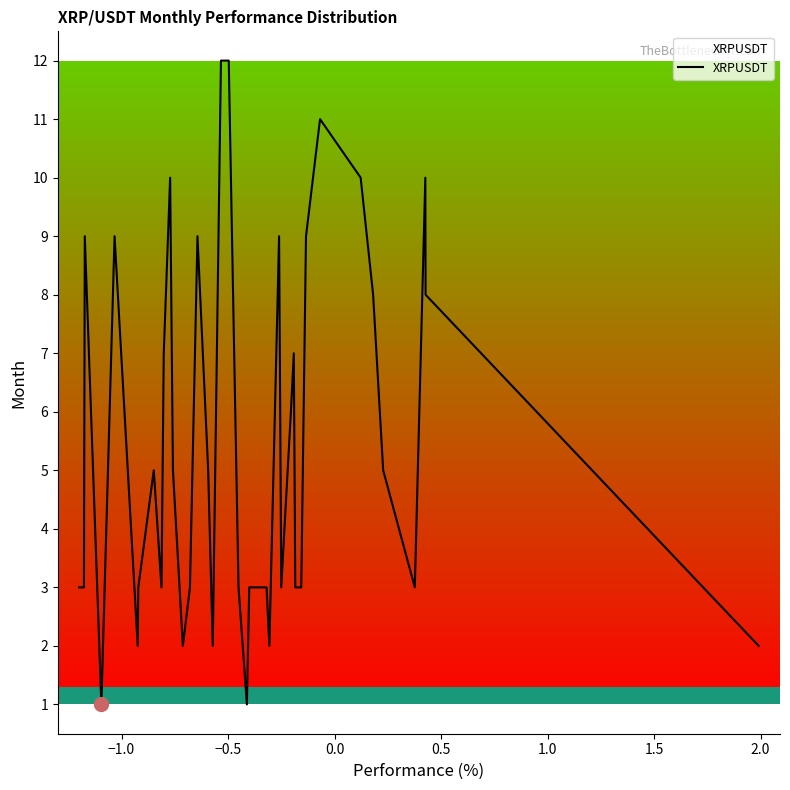

Reading left to right, extract all data points from this chart.

3	3	9	1	9	2	3	5	3	7	10	5	2	3	9	5	2	12	12	3	1	3	3	2	9	6	3	6	7	3	3	9	11	10	8	5	3	10	8	2